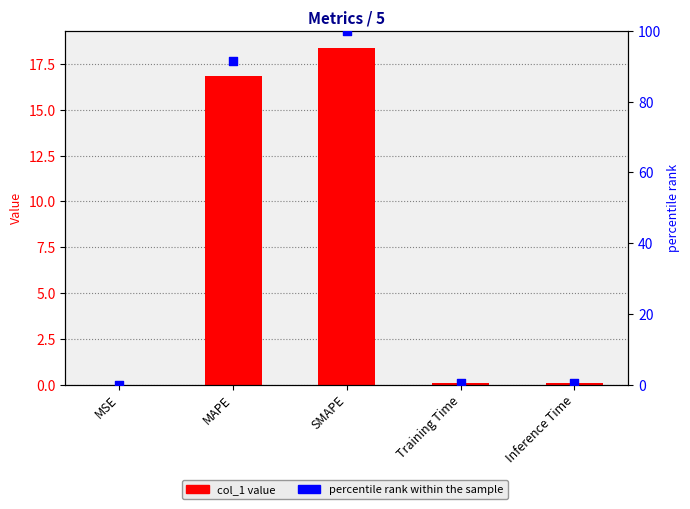

Is the value of percentile rank within the sample at Training Time greater than the value of col_1 at MSE?

Yes